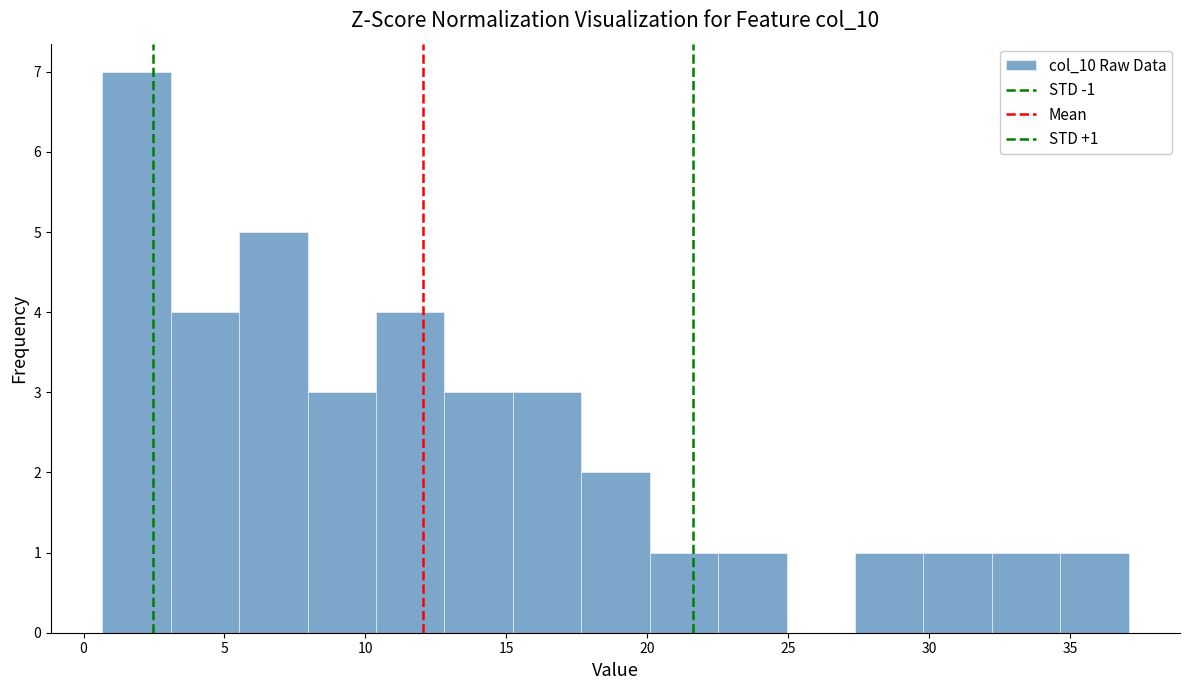

Over which range of the x-axis is the bar tallest?

0.5 to 3.0